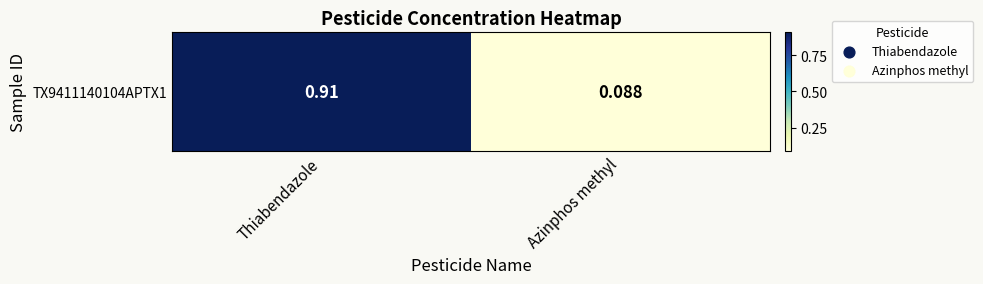

List the labels in order of value, smallest first.

Azinphos methyl, Thiabendazole